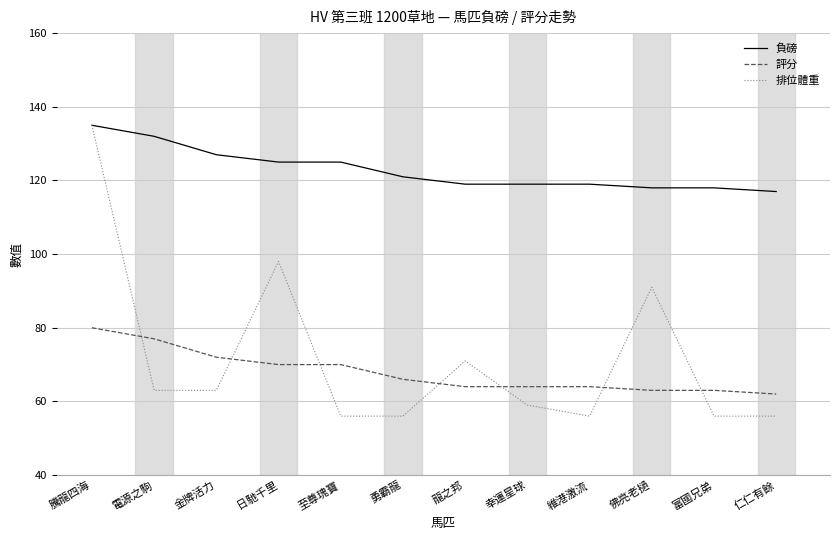

What is the lowest value of the 排位體重 series?

56